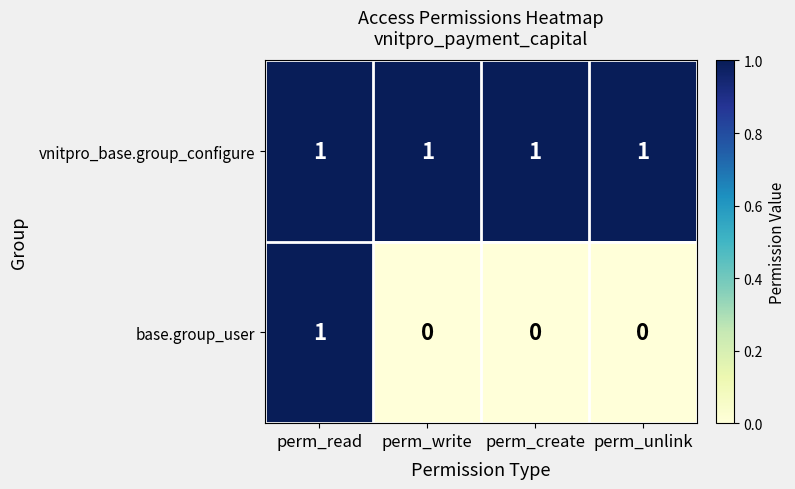

The base.group_user series shows 0 at perm_unlink. True or false?

True